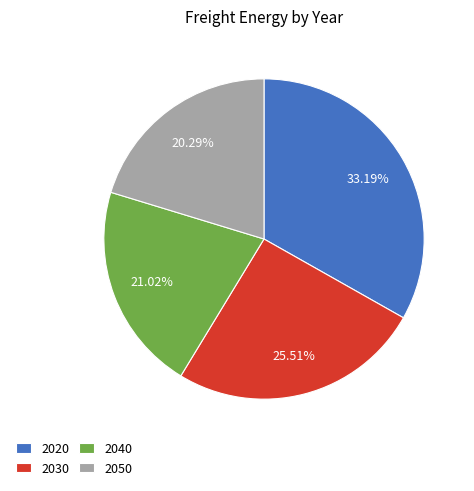

Does any single category account for the majority?

No